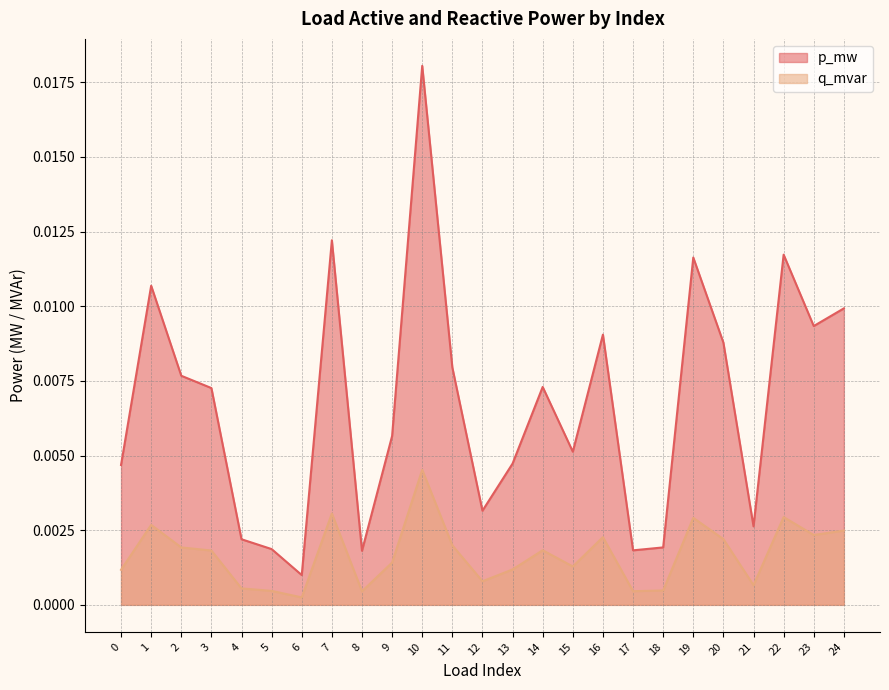

True or false: p_mw has more than 0 interior local peaks.

True